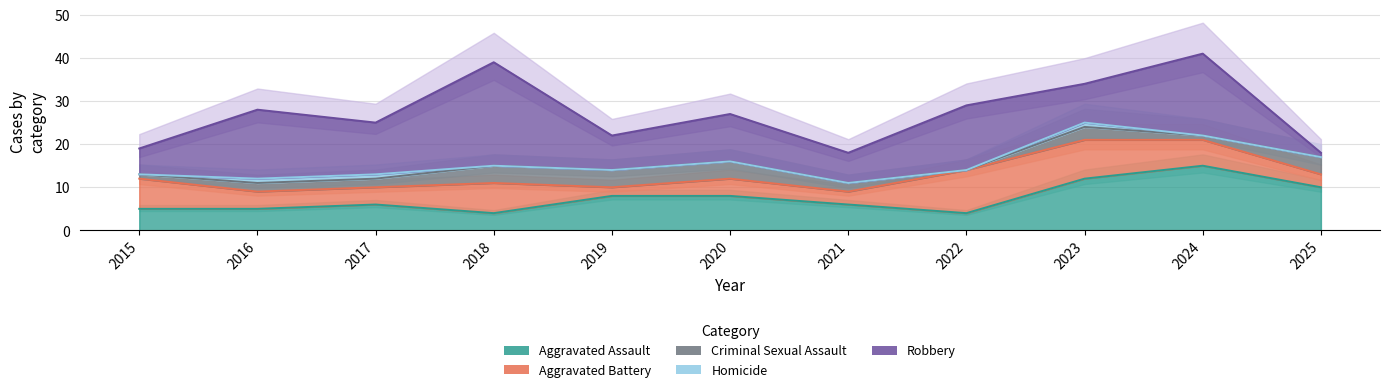

What is the maximum value for Robbery?

24